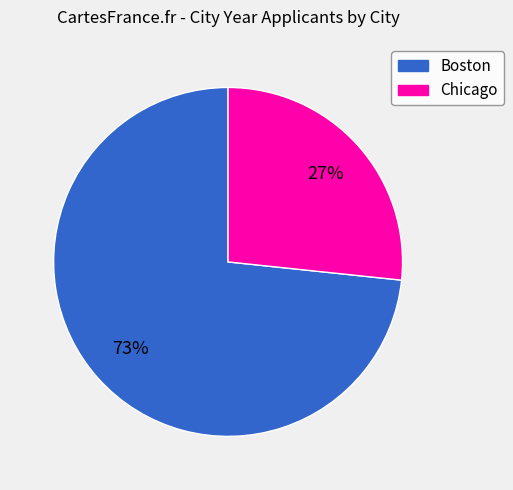

What is the smallest slice in the pie chart?

Chicago